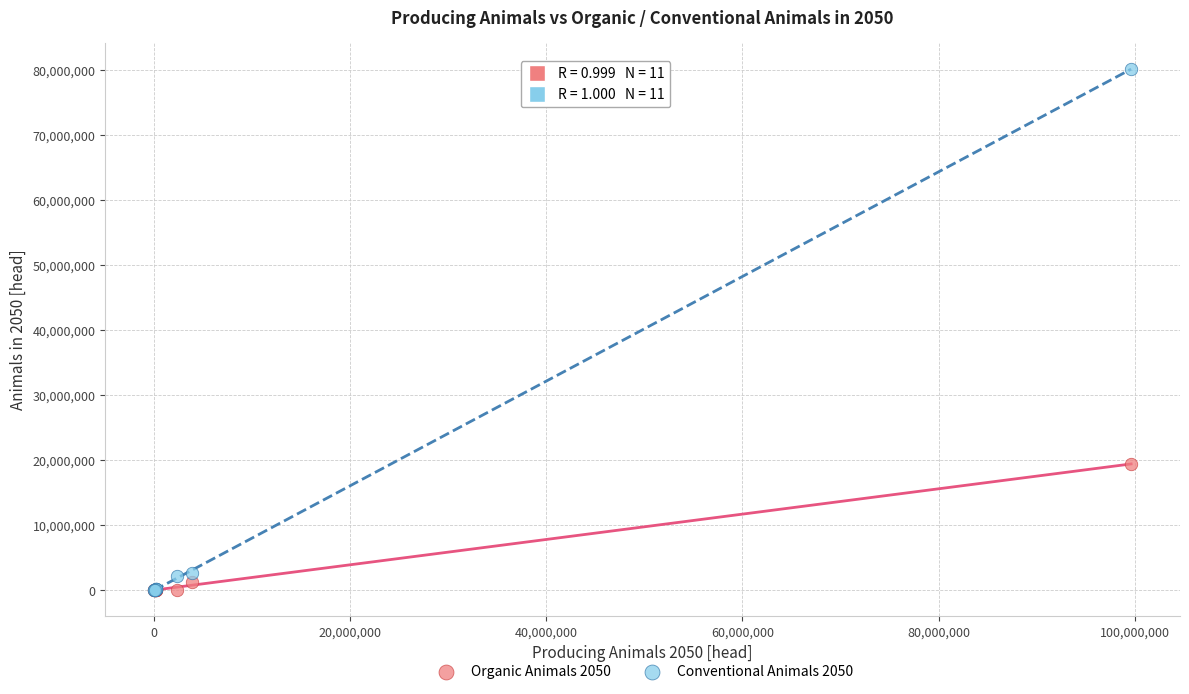

Across all series, what Y value is closest to 40099441?

19434709.8